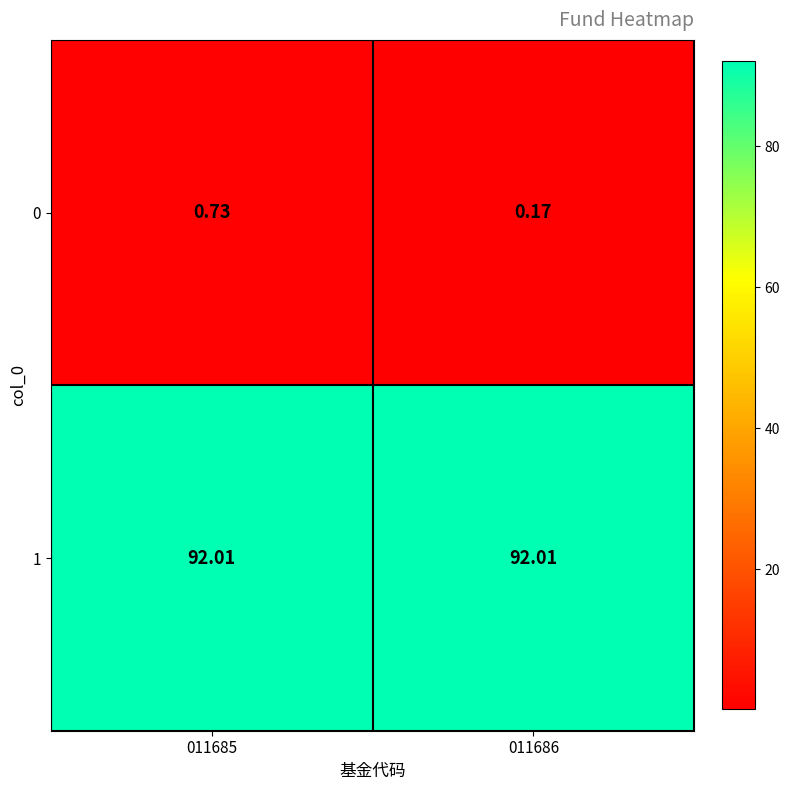

Which series has the largest total across all categories?

1